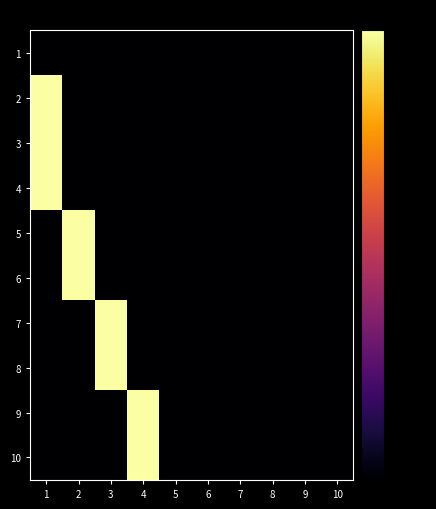

Reading left to right, extract all data points from this chart.

1: 1=-80	2=-80	3=-80	4=-80	5=-80	6=-80	7=-80	8=-80	9=-80	10=-80
2: 1=0	2=-80	3=-80	4=-80	5=-80	6=-80	7=-80	8=-80	9=-80	10=-80
3: 1=0	2=-80	3=-80	4=-80	5=-80	6=-80	7=-80	8=-80	9=-80	10=-80
4: 1=0	2=-80	3=-80	4=-80	5=-80	6=-80	7=-80	8=-80	9=-80	10=-80
5: 1=-80	2=0	3=-80	4=-80	5=-80	6=-80	7=-80	8=-80	9=-80	10=-80
6: 1=-80	2=0	3=-80	4=-80	5=-80	6=-80	7=-80	8=-80	9=-80	10=-80
7: 1=-80	2=-80	3=0	4=-80	5=-80	6=-80	7=-80	8=-80	9=-80	10=-80
8: 1=-80	2=-80	3=0	4=-80	5=-80	6=-80	7=-80	8=-80	9=-80	10=-80
9: 1=-80	2=-80	3=-80	4=0	5=-80	6=-80	7=-80	8=-80	9=-80	10=-80
10: 1=-80	2=-80	3=-80	4=0	5=-80	6=-80	7=-80	8=-80	9=-80	10=-80